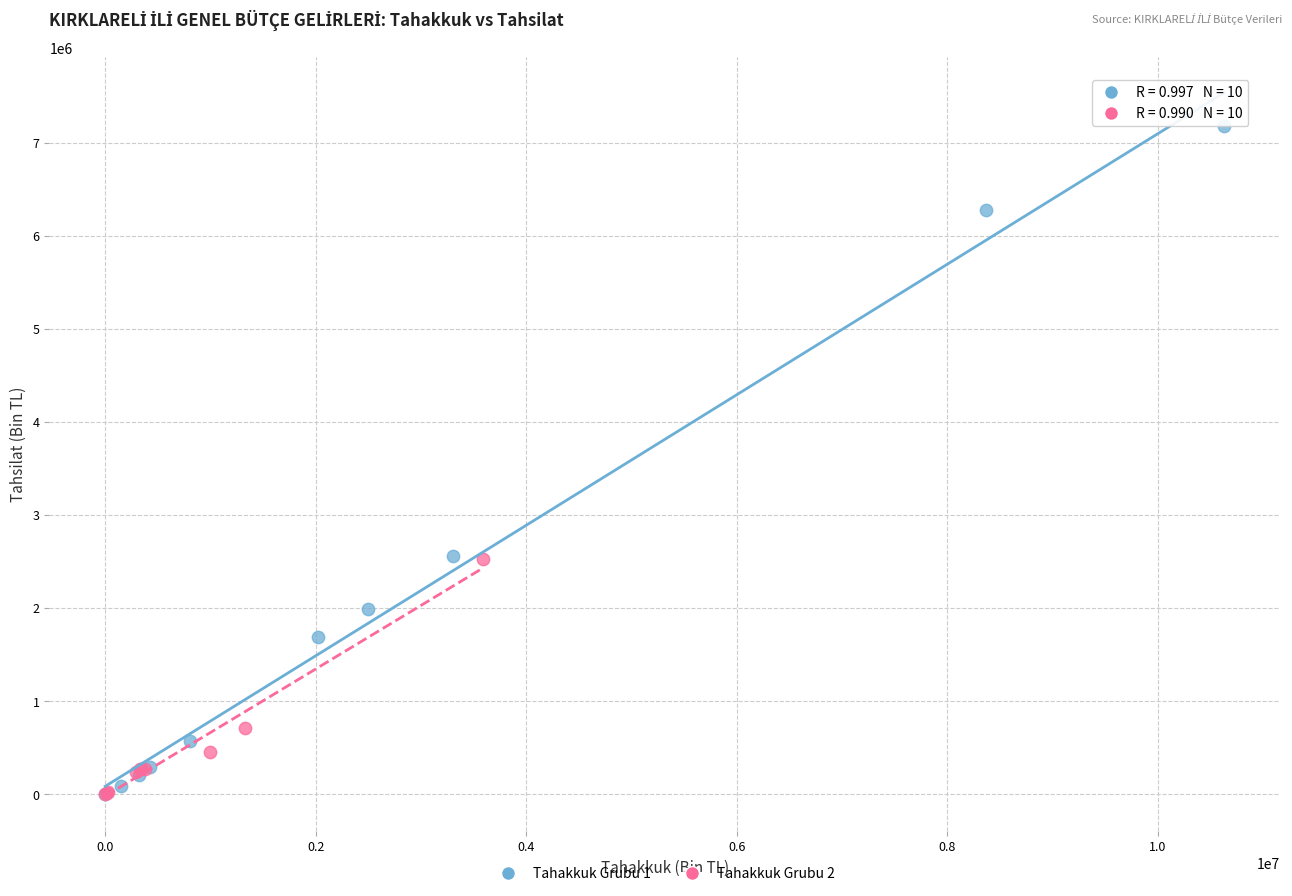

Which series has the largest Y range (max minus min)?

Tahakkuk Grubu 1